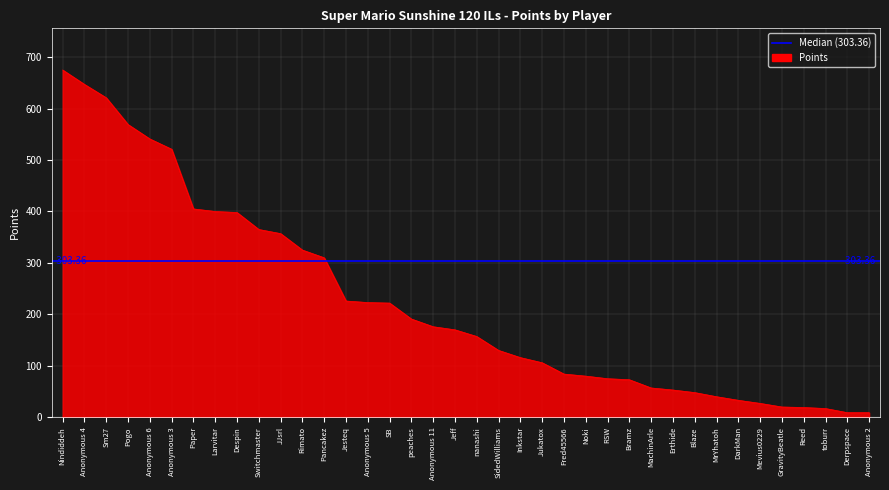

The chart shows a value of 157 at nanashi. True or false?

True